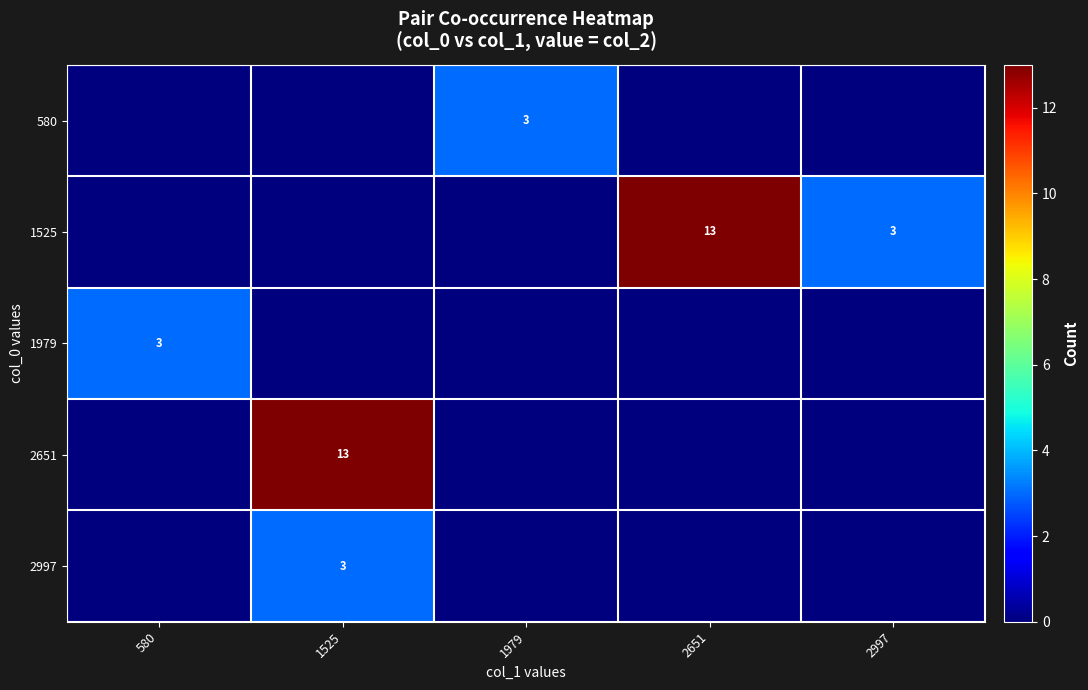

True or false: 2651 has a value of 13 at 1525.

True